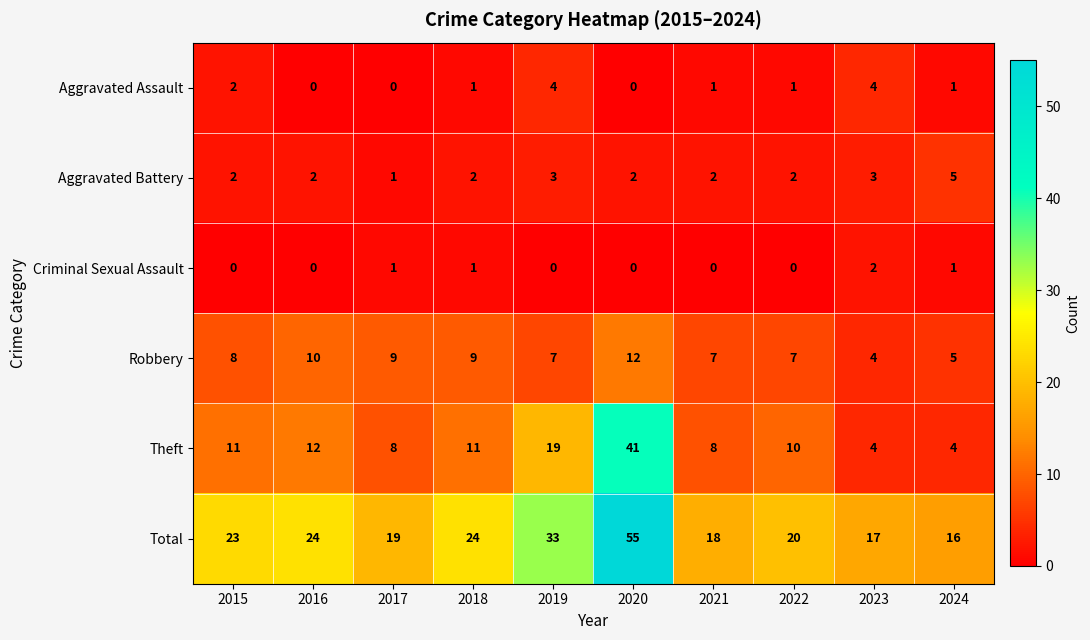

Rank the series by their maximum value, from highest to lowest.

Total, Theft, Robbery, Aggravated Battery, Aggravated Assault, Criminal Sexual Assault